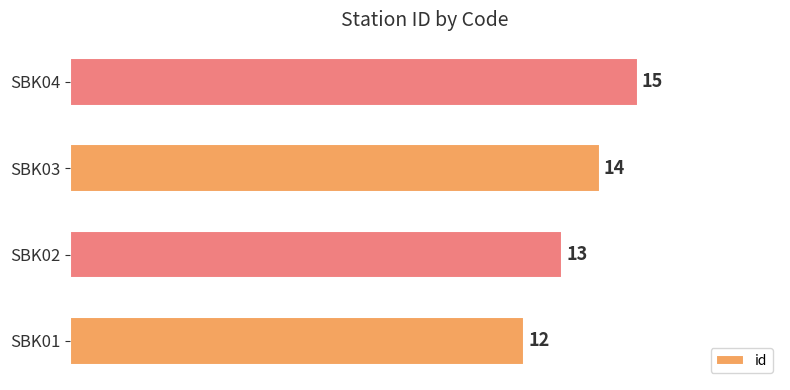

Reading bottom to top, what are all the values shown in this chart?

SBK01=12	SBK02=13	SBK03=14	SBK04=15